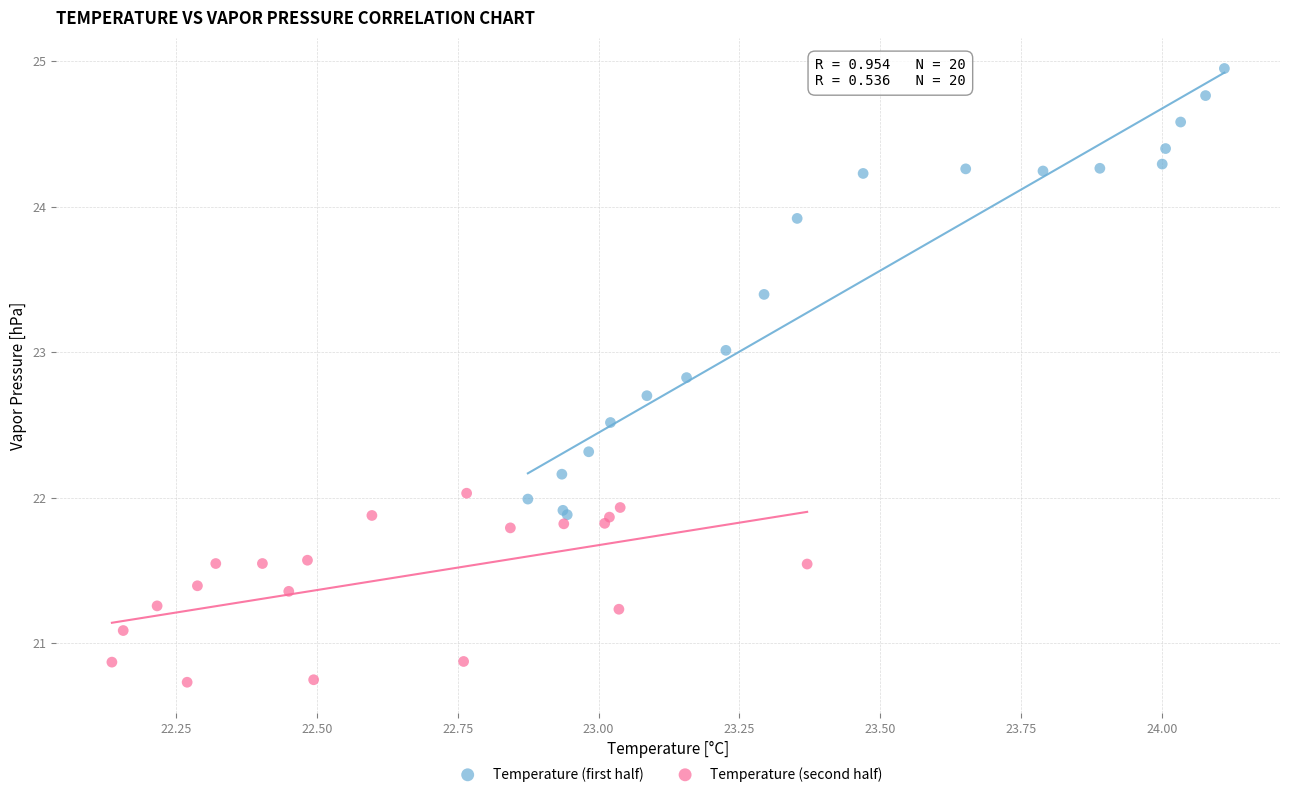

Which series has the largest Y range (max minus min)?

Temperature (first half)